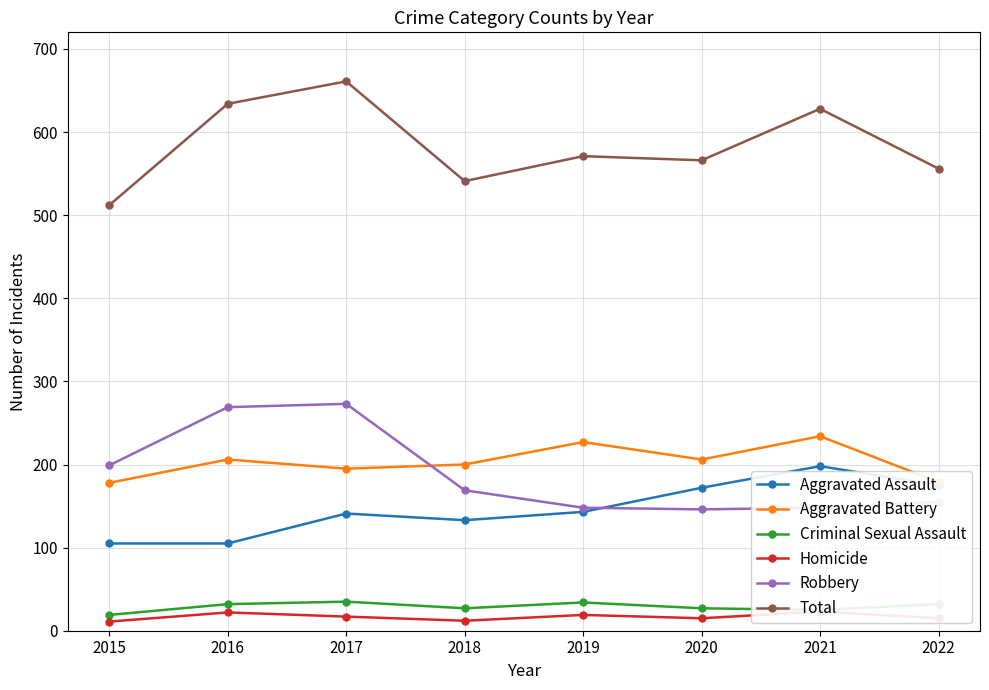

Which series has the largest total across all categories?

Total